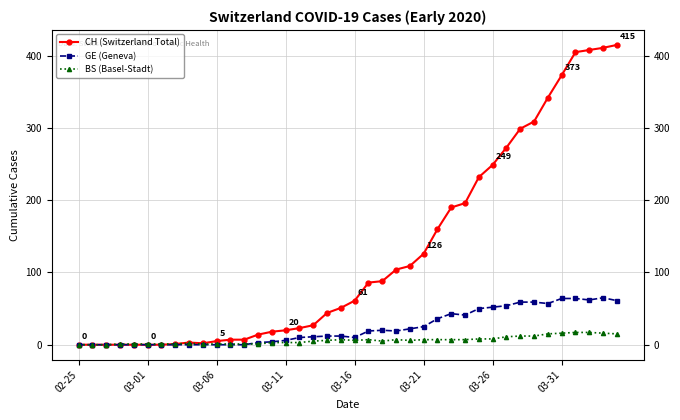

Does the chart have visible grid lines?

Yes